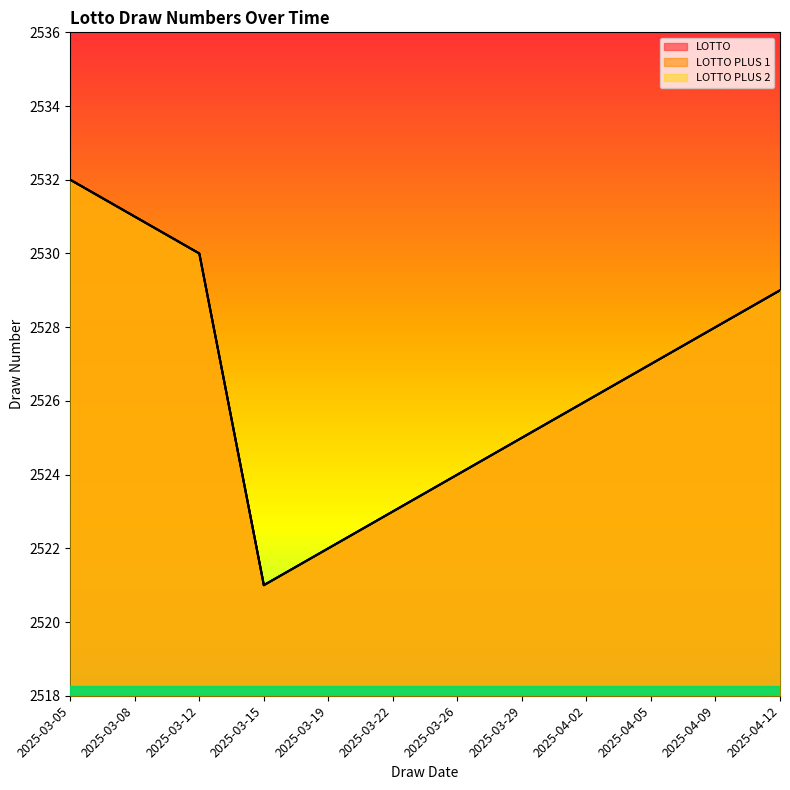

What position from the right is 2025-03-22?

7